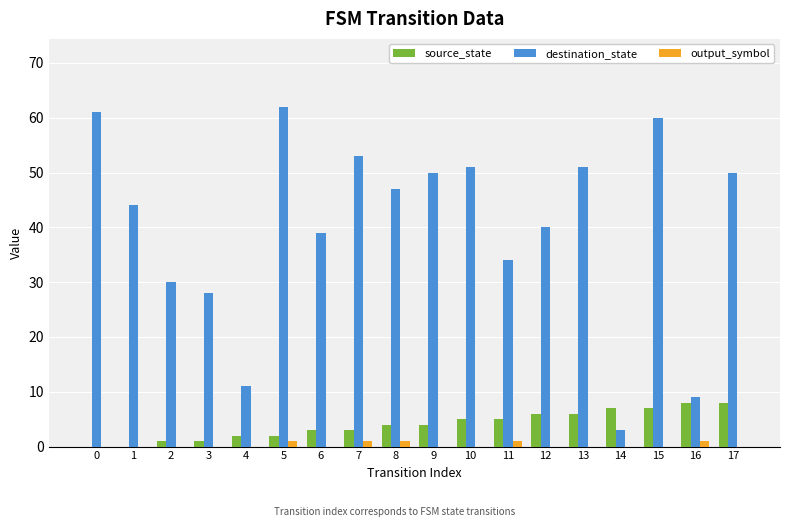

What is the greatest value displayed?

62